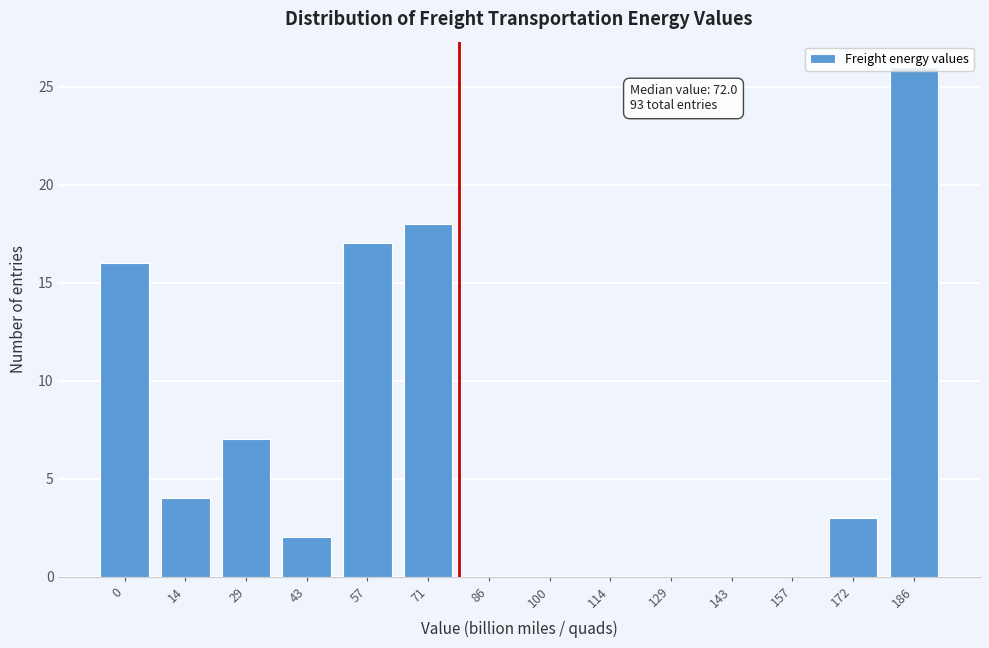

What is the sum of the values at 143 and 57?

17